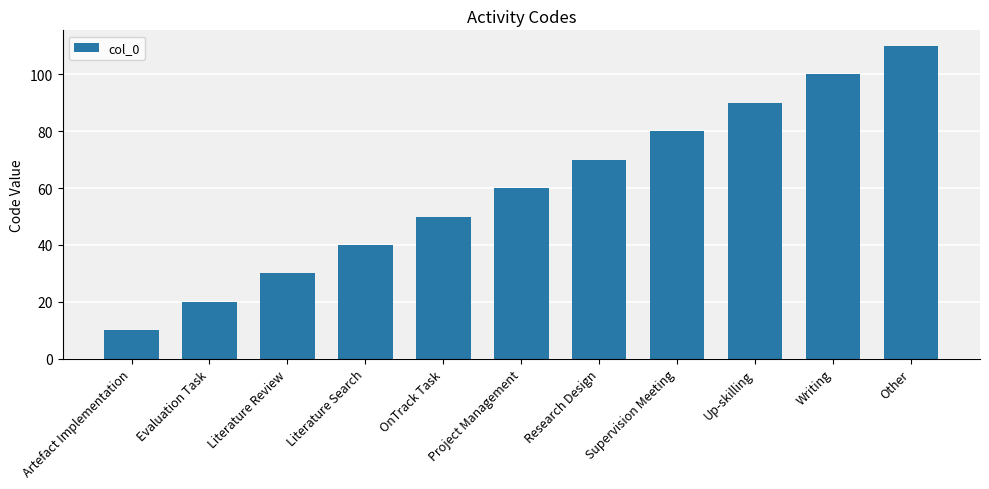

Is it true that the value at Literature Review is 8?

False